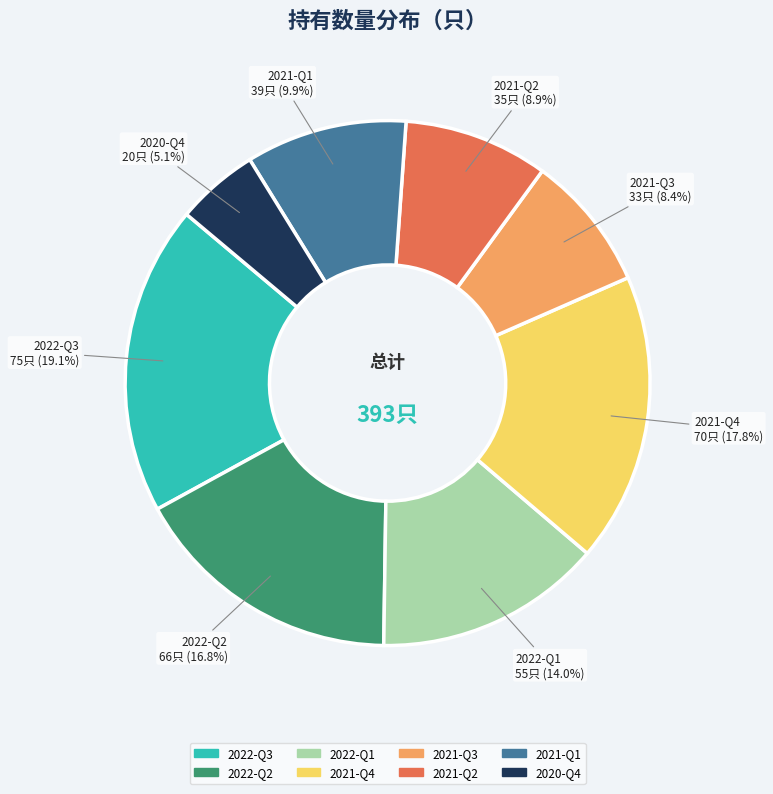

Approximately how many times larger is the value at 2022-Q1 compared to 2022-Q2?

0.8